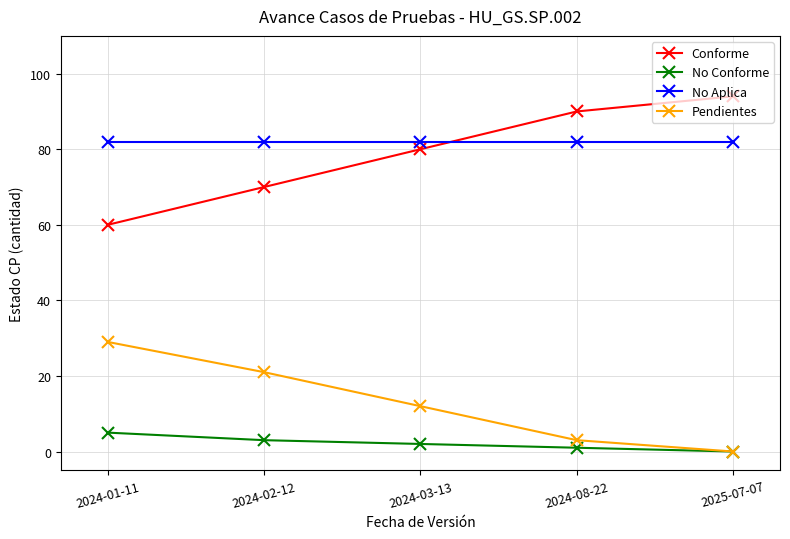

True or false: No Conforme and Conforme intersect in this chart.

False